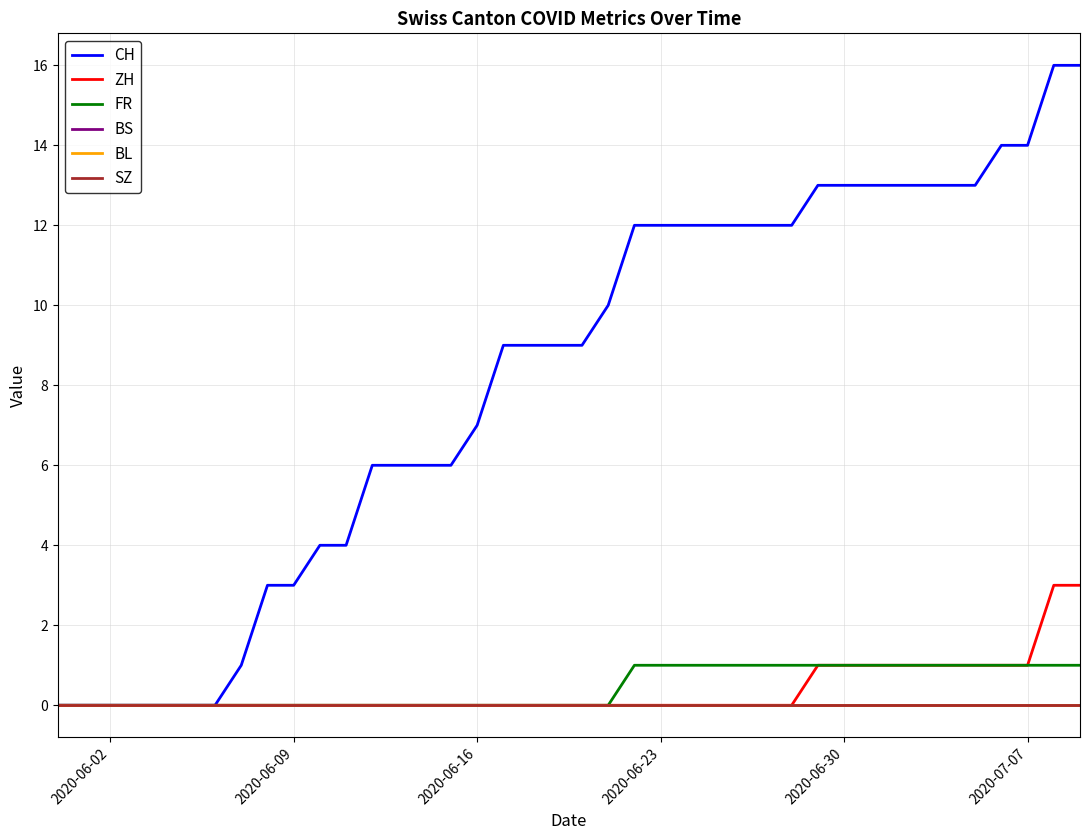

Does the chart have visible grid lines?

Yes